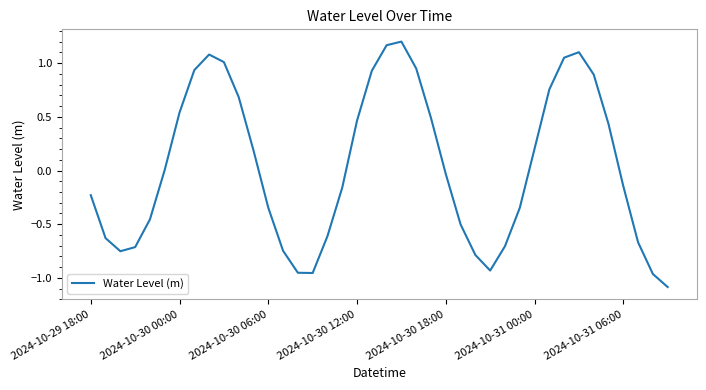

What is the difference between the maximum and minimum values?

2.3